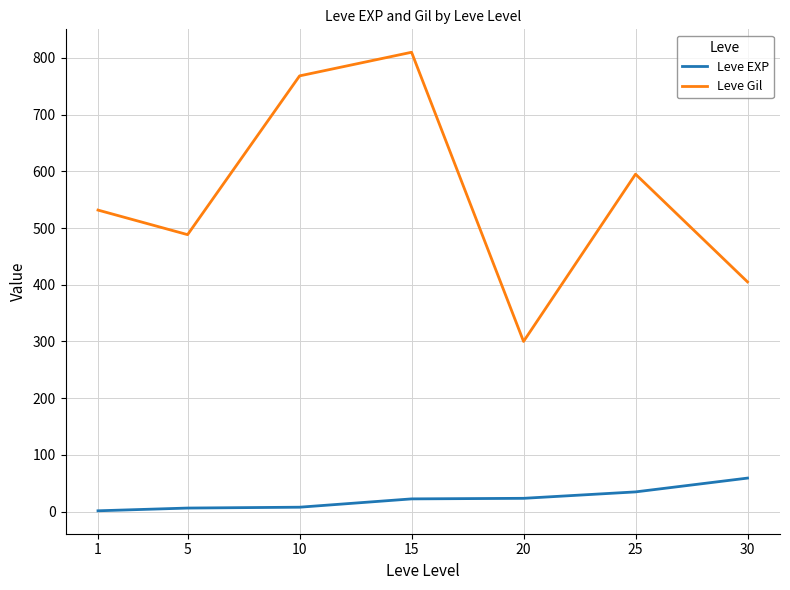

What is the smallest value displayed?

1.3